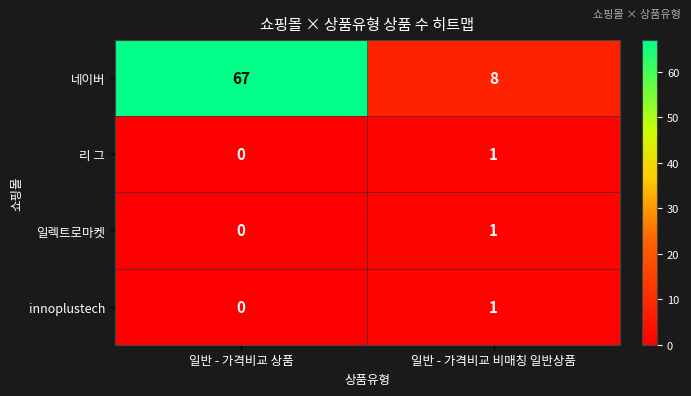

True or false: 리 그 has a value of 0 at 일반 - 가격비교 상품.

True